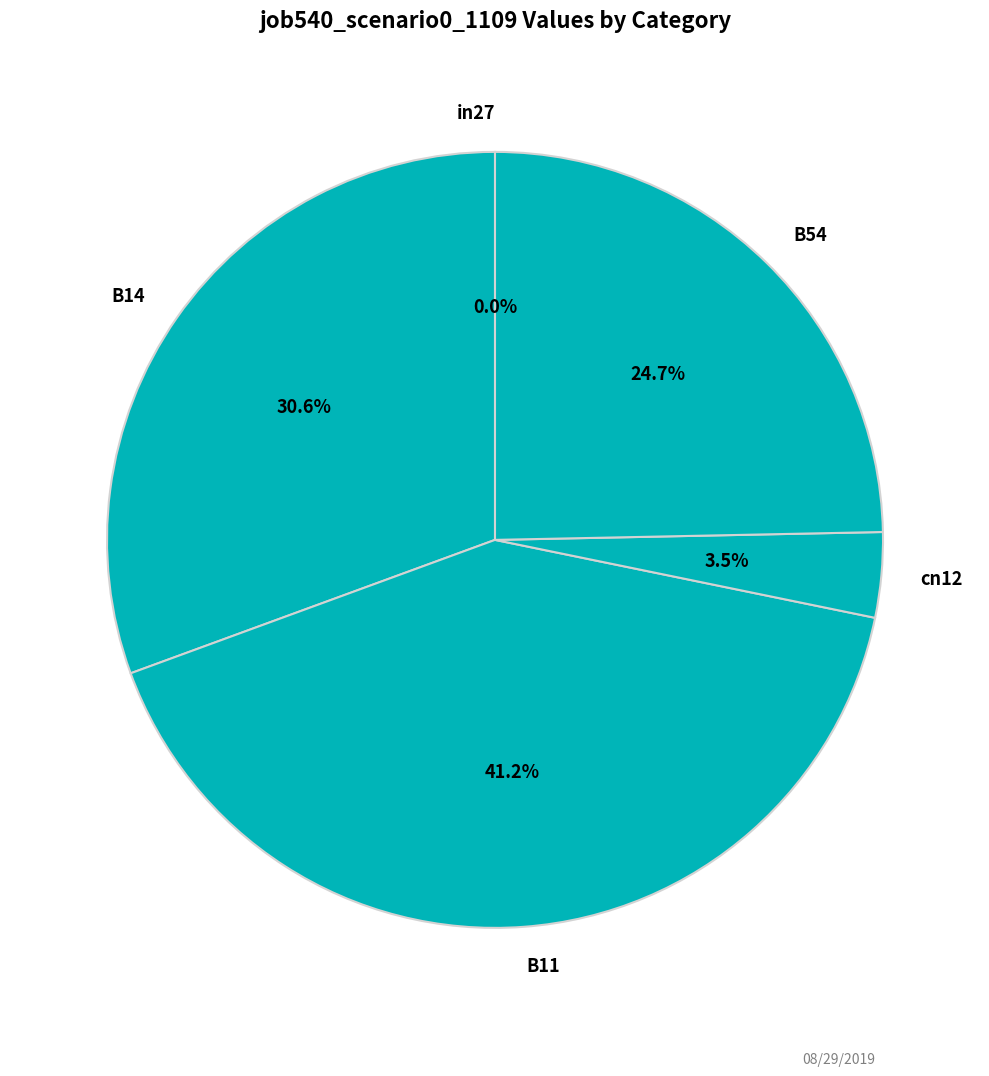

Combined, what portion of the pie is B11 and B54?

65.9%